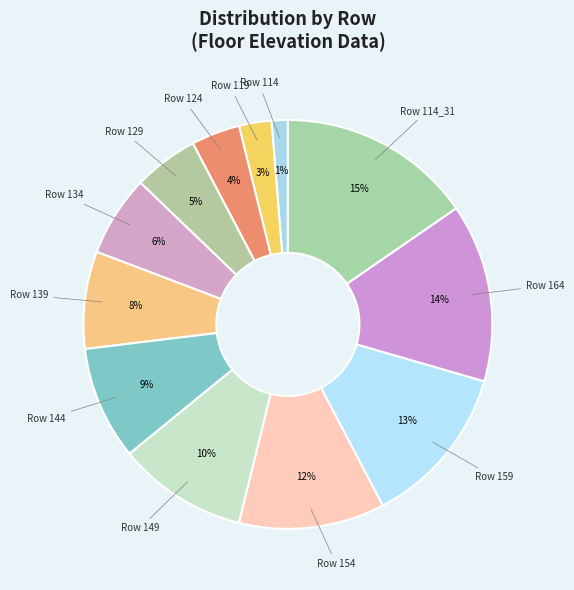

How many slices are in this pie chart?

12